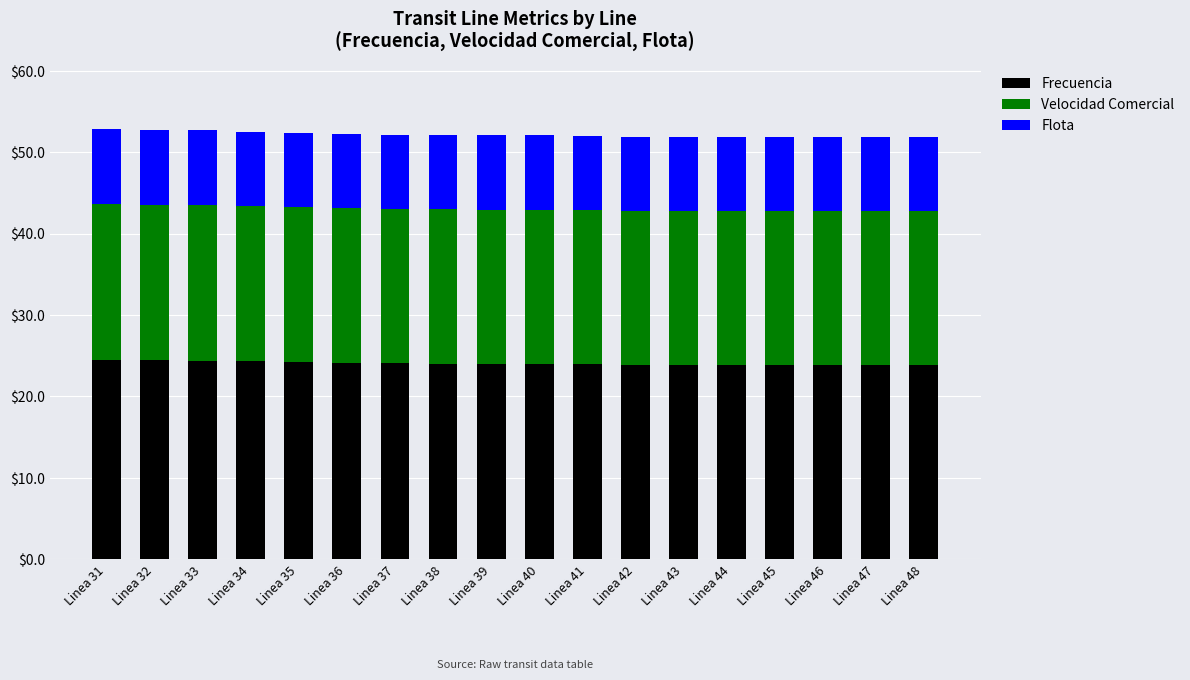

How many series are shown in this chart?

3